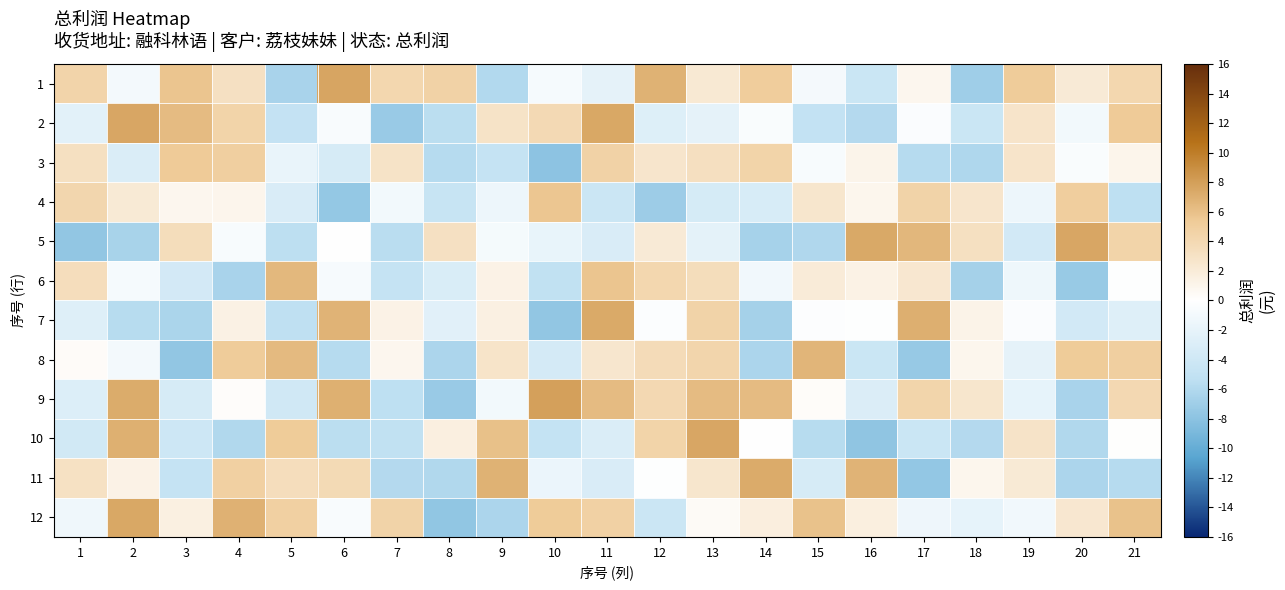

At 1, list the series in order from smallest to largest.

5, 10, 9, 7, 2, 12, 8, 11, 3, 6, 4, 1